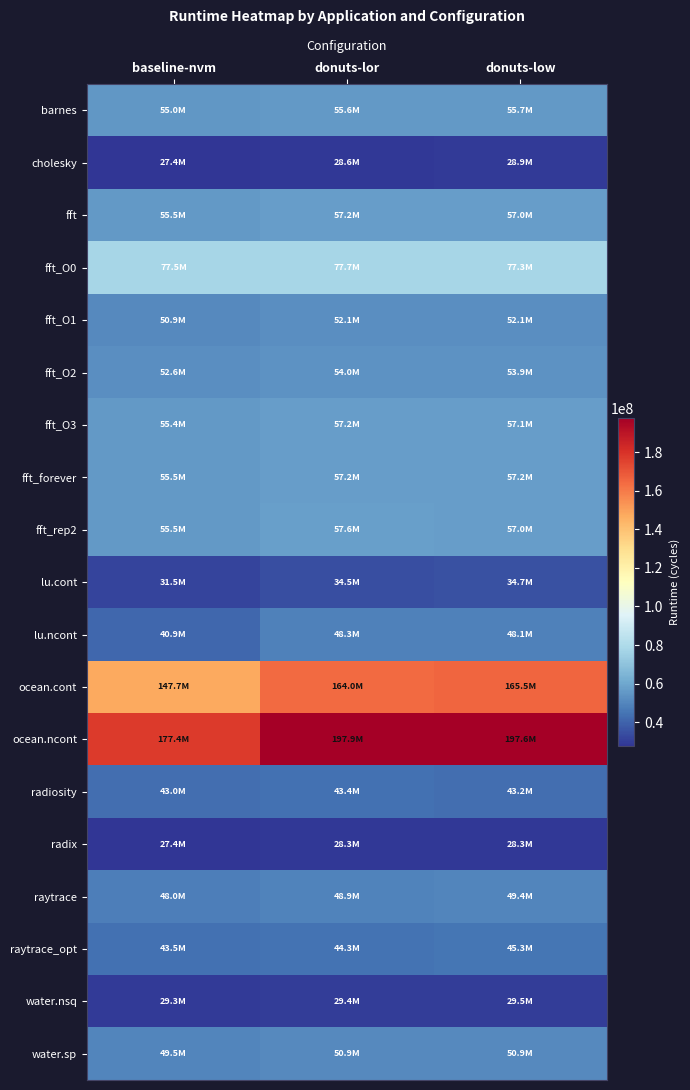

What is the spread (max minus min) of values at donuts-low?

169366446